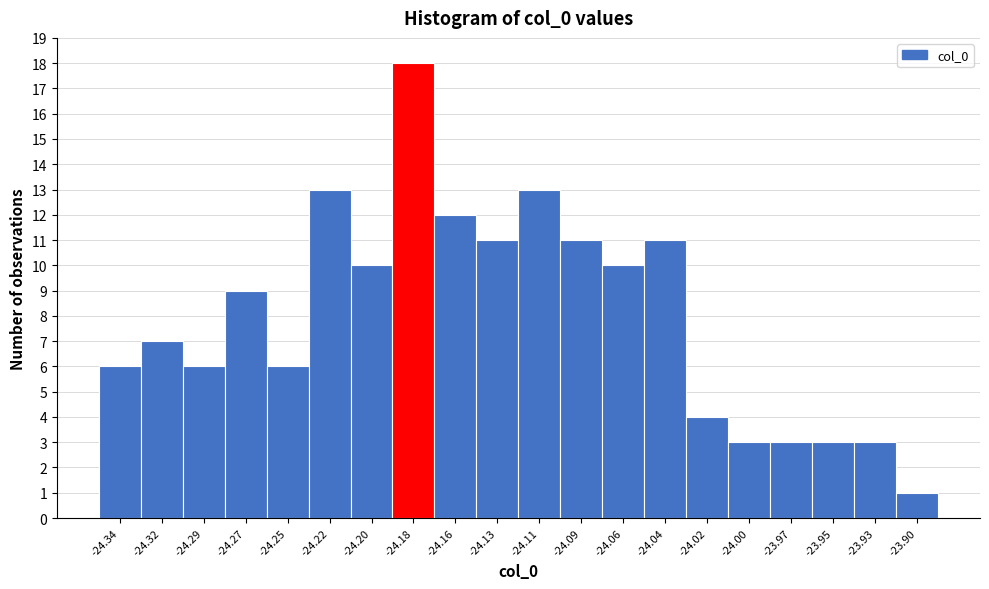

What is the height of the bar covering -24.030 to -24.005 on the x-axis? Neither the bar edges nor the heights are printed on the chart, so give them approximately, as read against the axes.

4